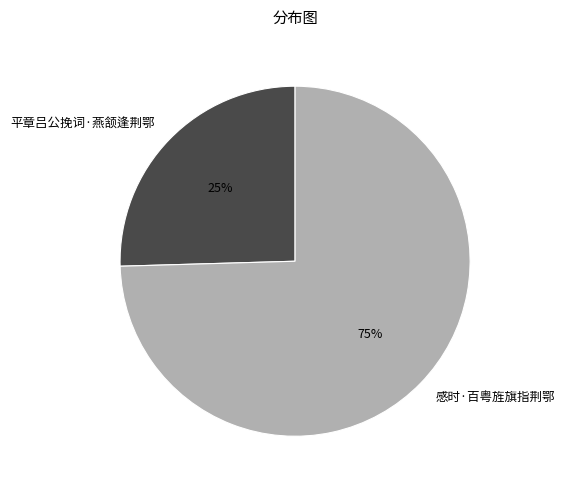

Approximately how many times larger is the value at 平章吕公挽词·燕颔逢荆鄂 compared to 感时·百粤旌旗指荆鄂?

0.3